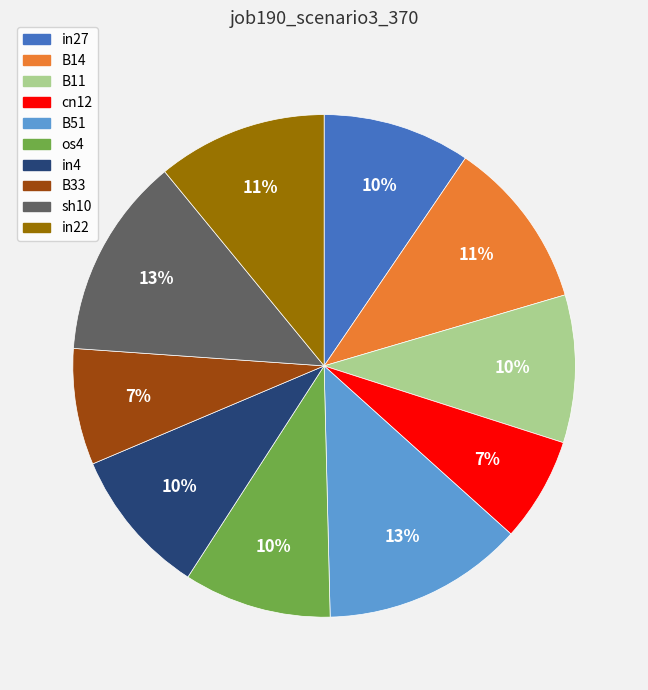

To the nearest percent, what is the average slice percentage?

10%